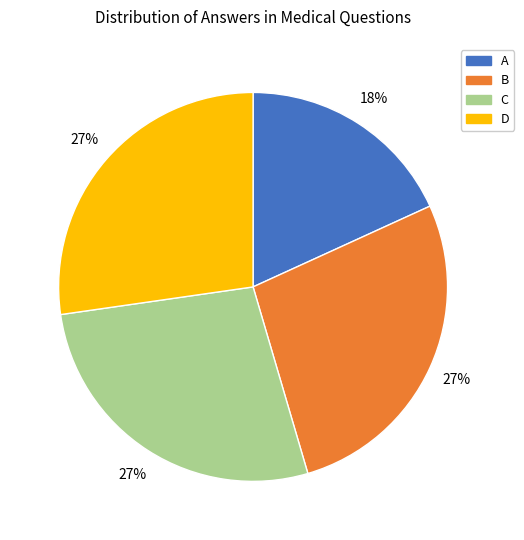

What is the ratio of the value at A to the value at D?

0.7